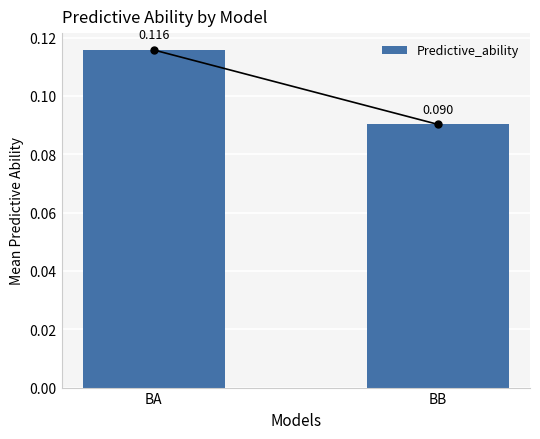

Which label corresponds to the largest value in the chart?

BA